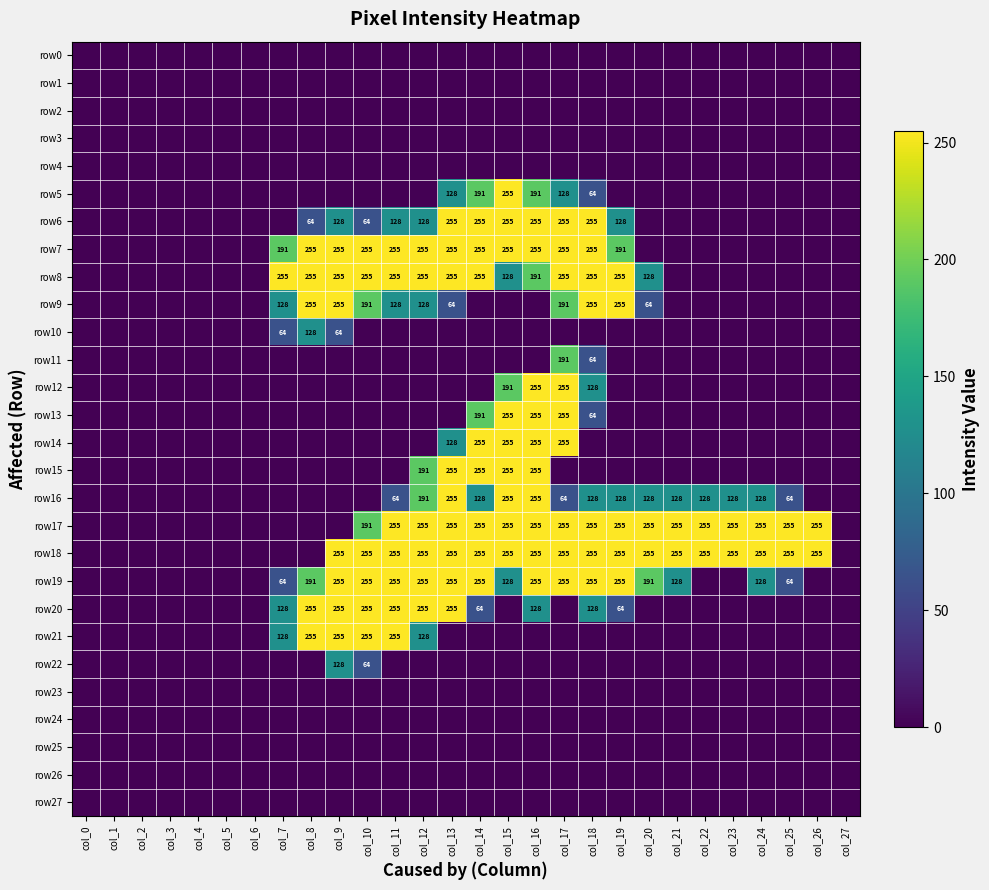

What is the difference between the row6 values at col_12 and col_8?

64